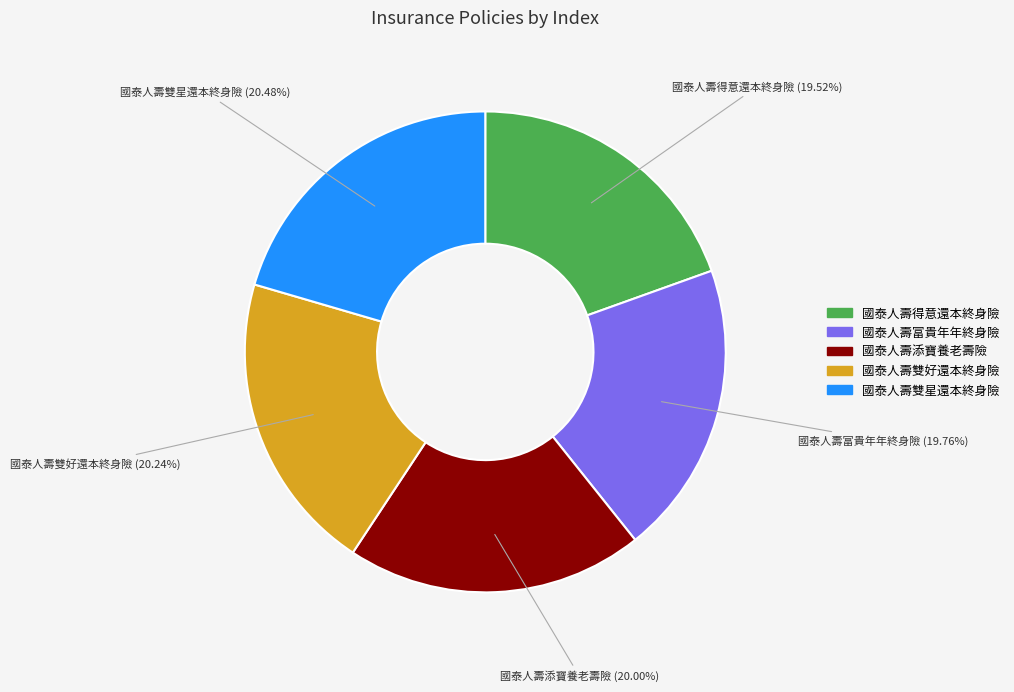

What is the ratio of the value at 國泰人壽得意還本終身險 to the value at 國泰人壽添寶養老壽險?

1.0